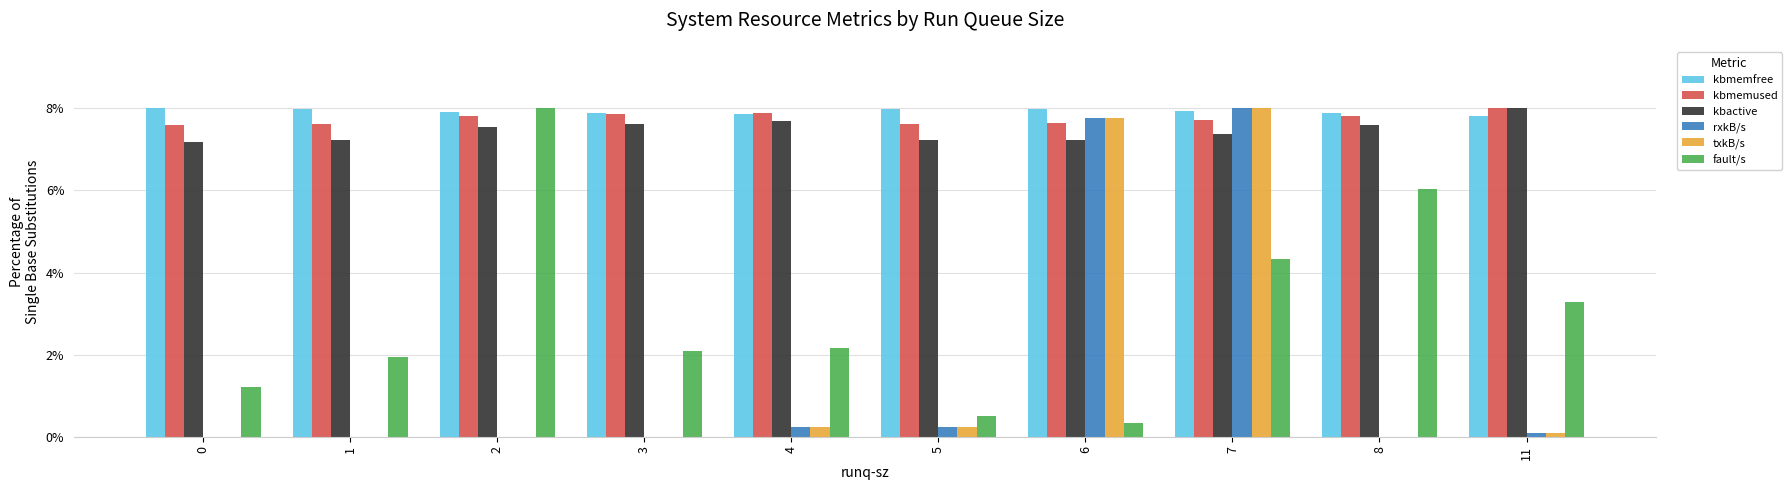

What is the sum of all fault/s values?

29.9